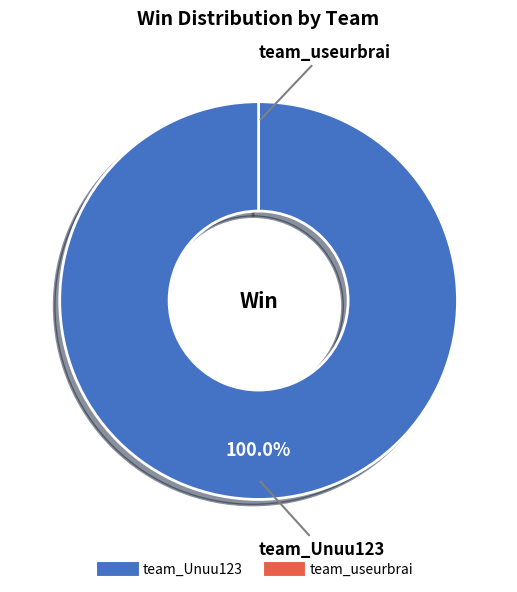

How many segments does this pie chart have?

2